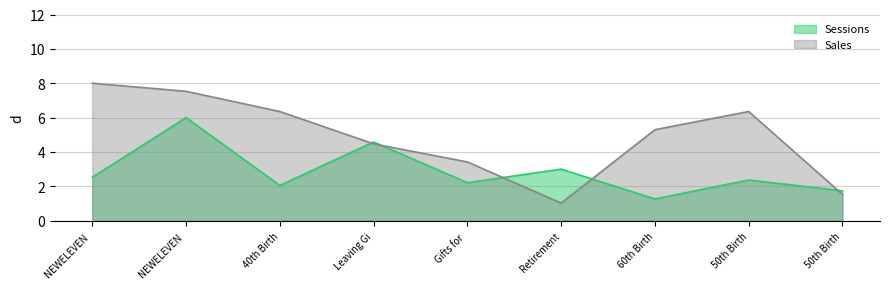

How many intersections are there between Sessions and Sales?

5